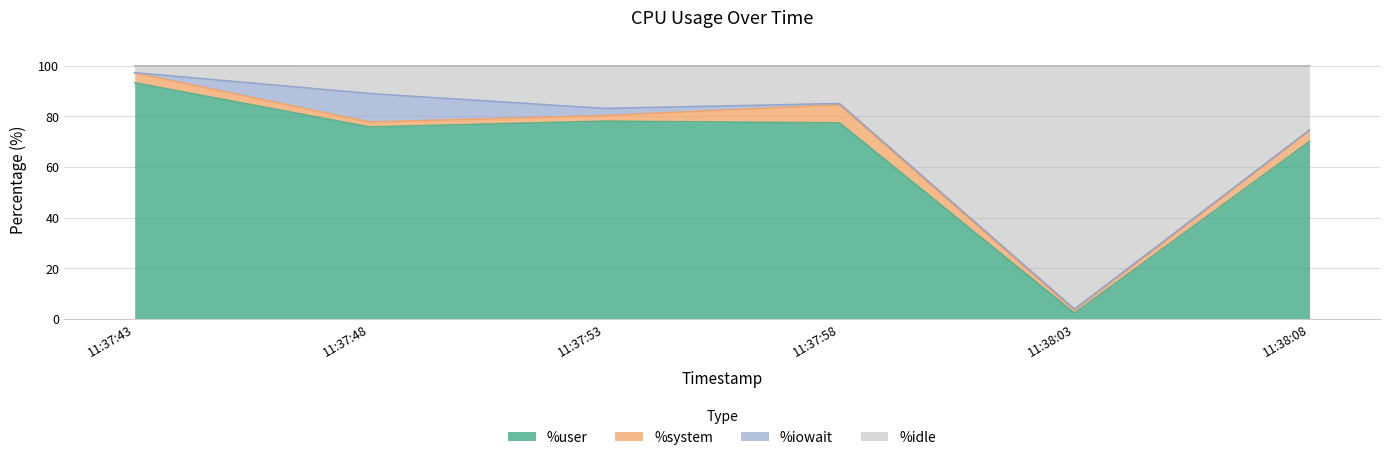

Rank the categories by %user value from highest to lowest.

11:37:43, 11:37:53, 11:37:58, 11:37:48, 11:38:08, 11:38:03